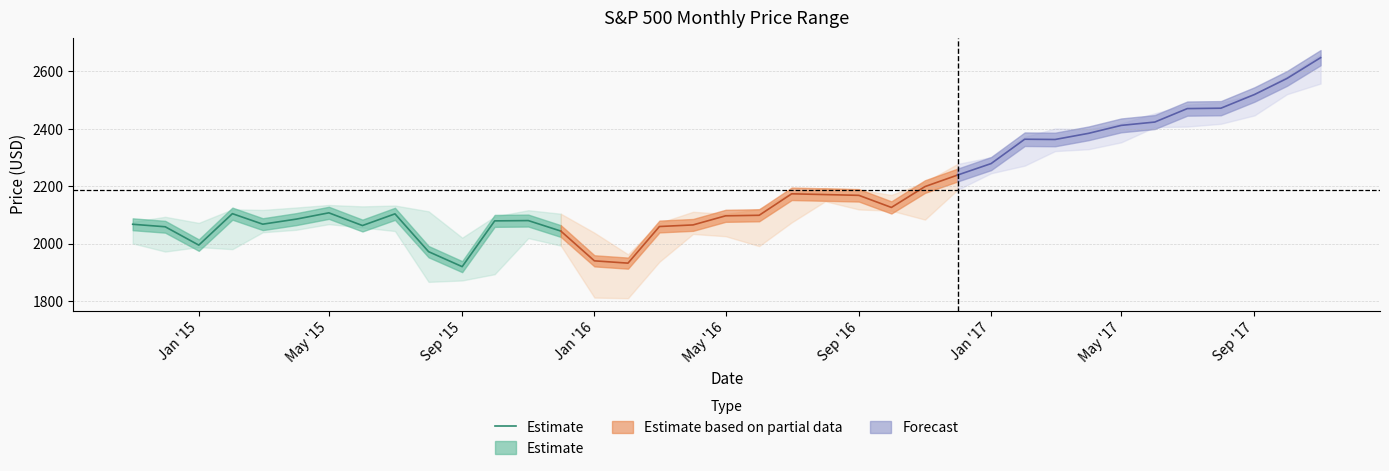

True or false: the data has more than 0 interior local peaks.

True